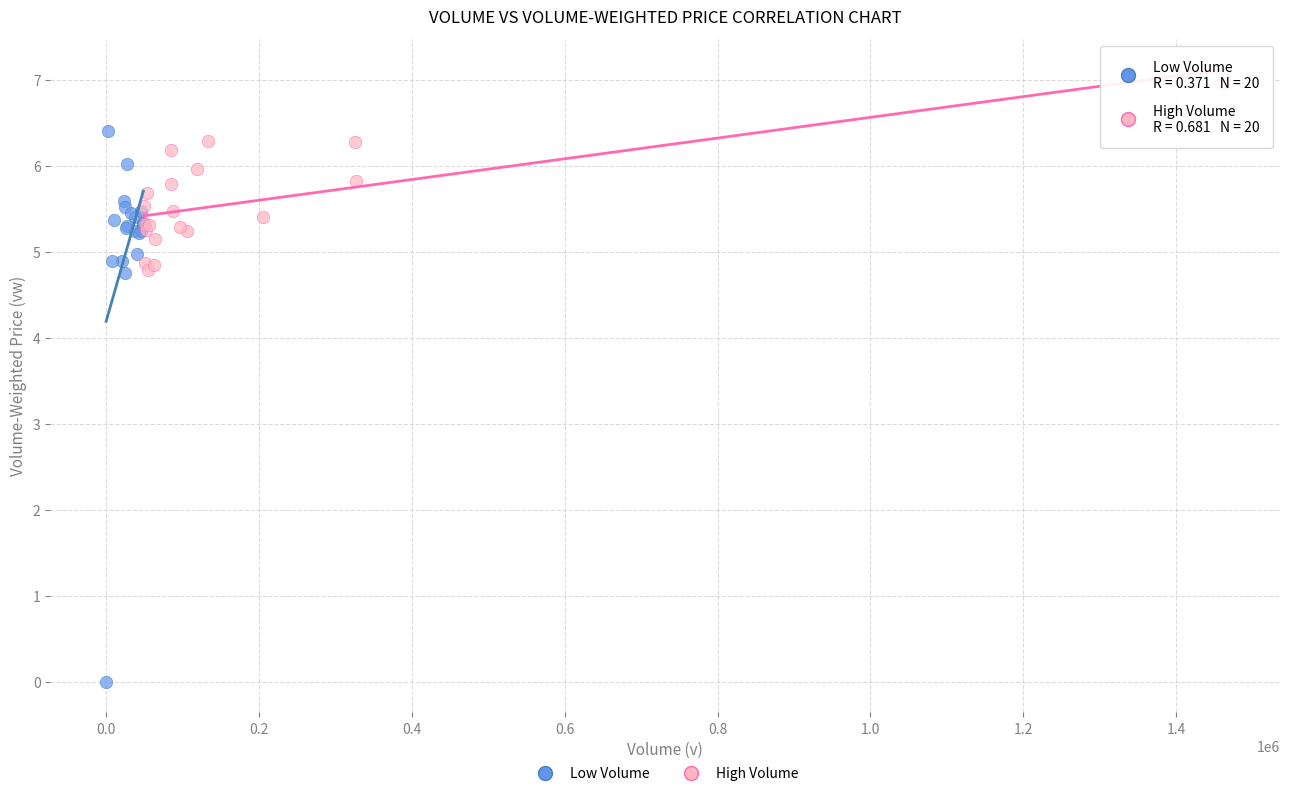

Which series contains the lowest Y value?

Low Volume